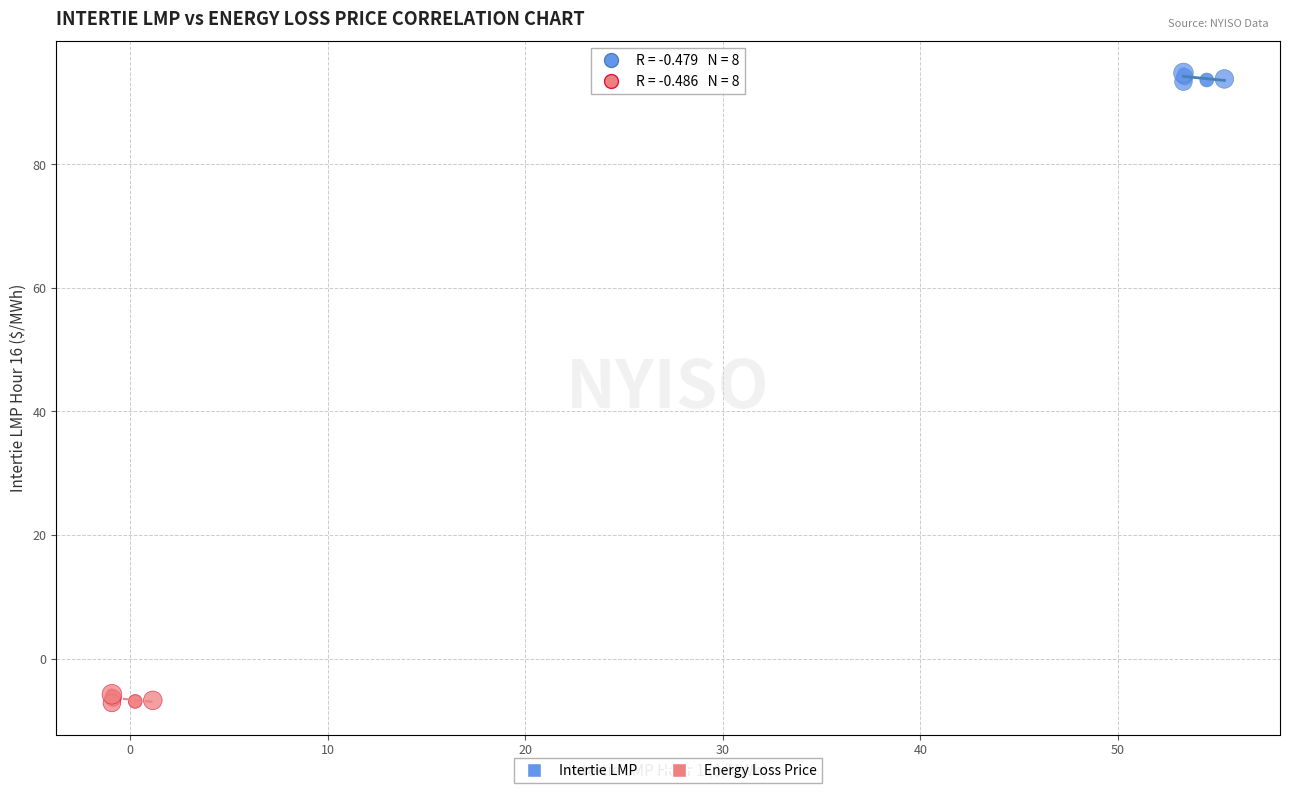

Which series reaches the minimum Y coordinate?

Energy Loss Price